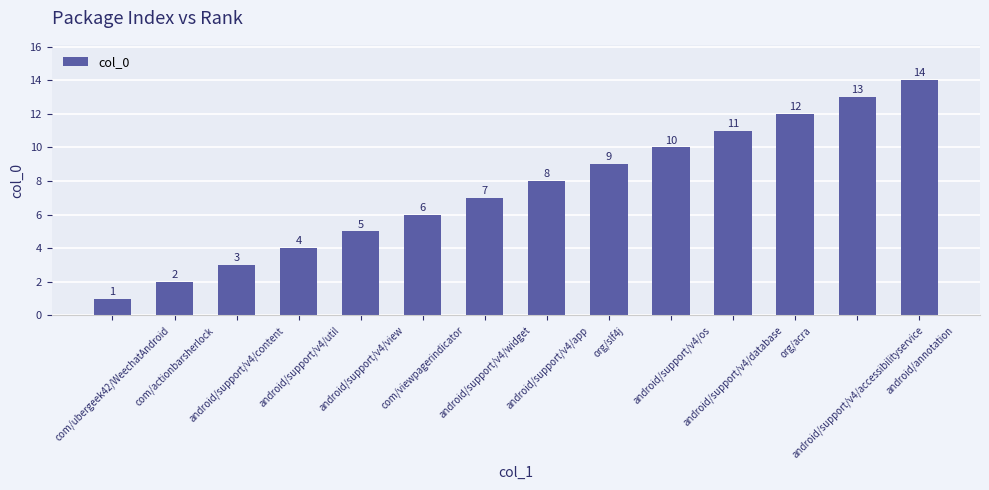

The chart shows a value of 1 at com/ubergeek42/WeechatAndroid. True or false?

True